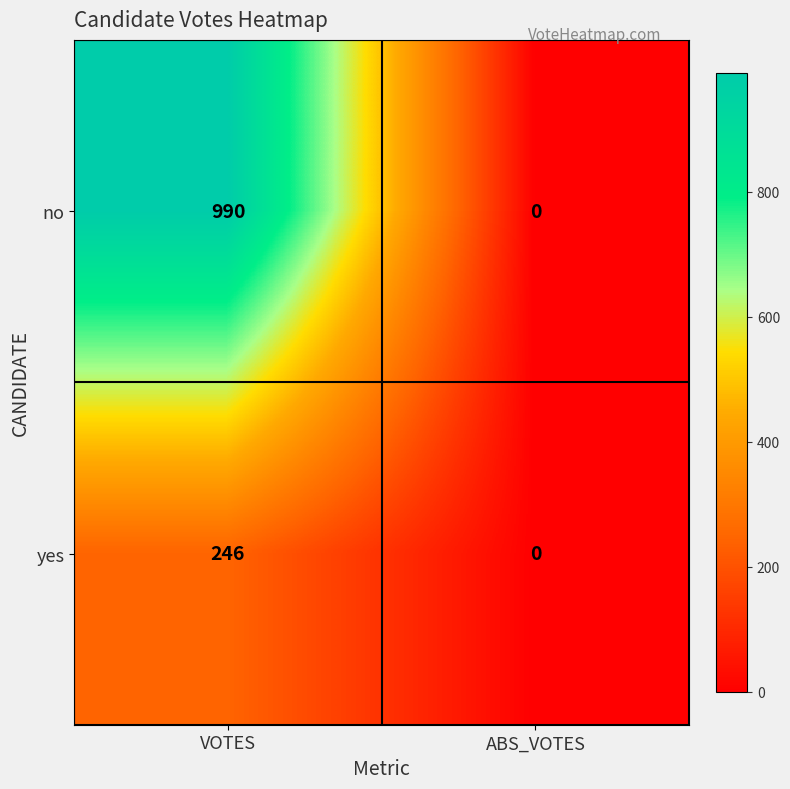

List the series in order of their overall mean, lowest first.

yes, no